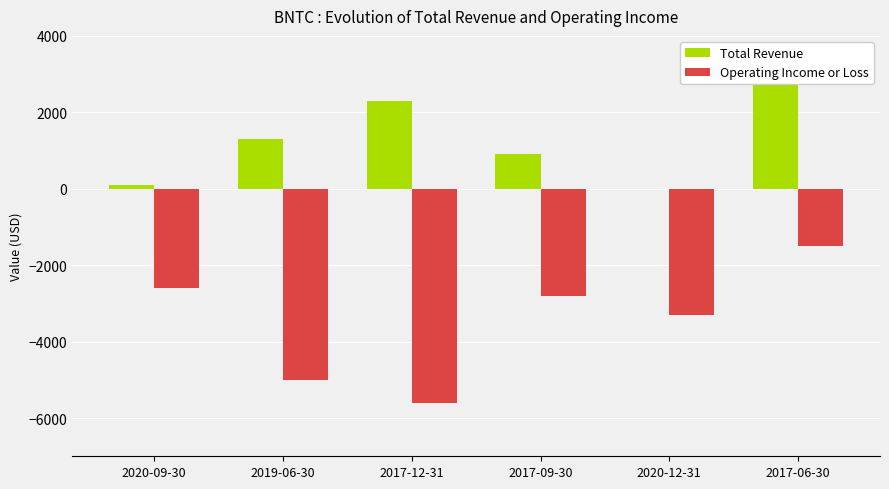

What is the label of the 3rd bar from the right?

2017-09-30